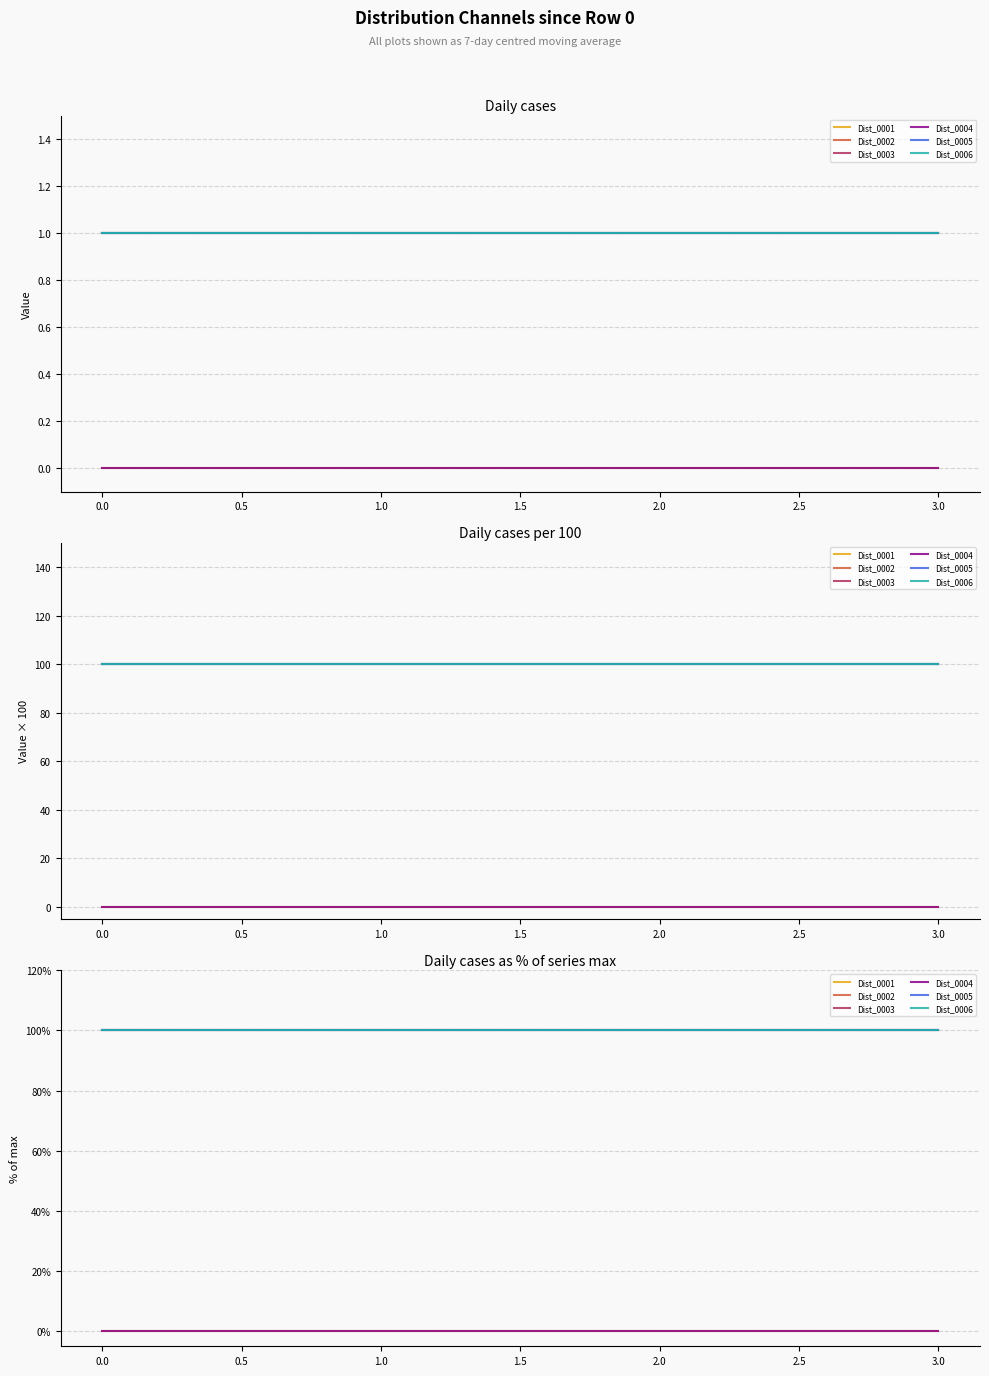

True or false: Dist_0004 and Dist_0002 intersect in this chart.

False